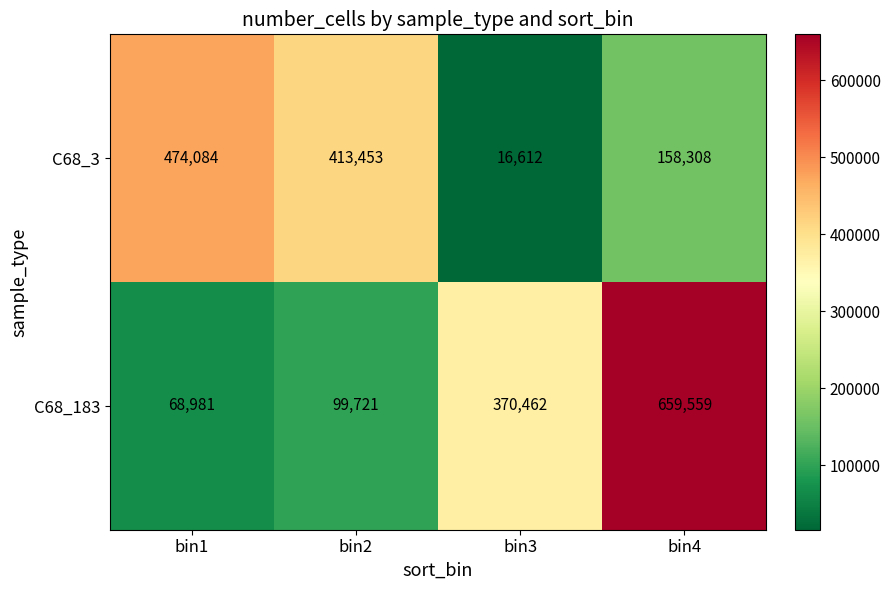

True or false: C68_183 has a value of 68981 at bin1.

True